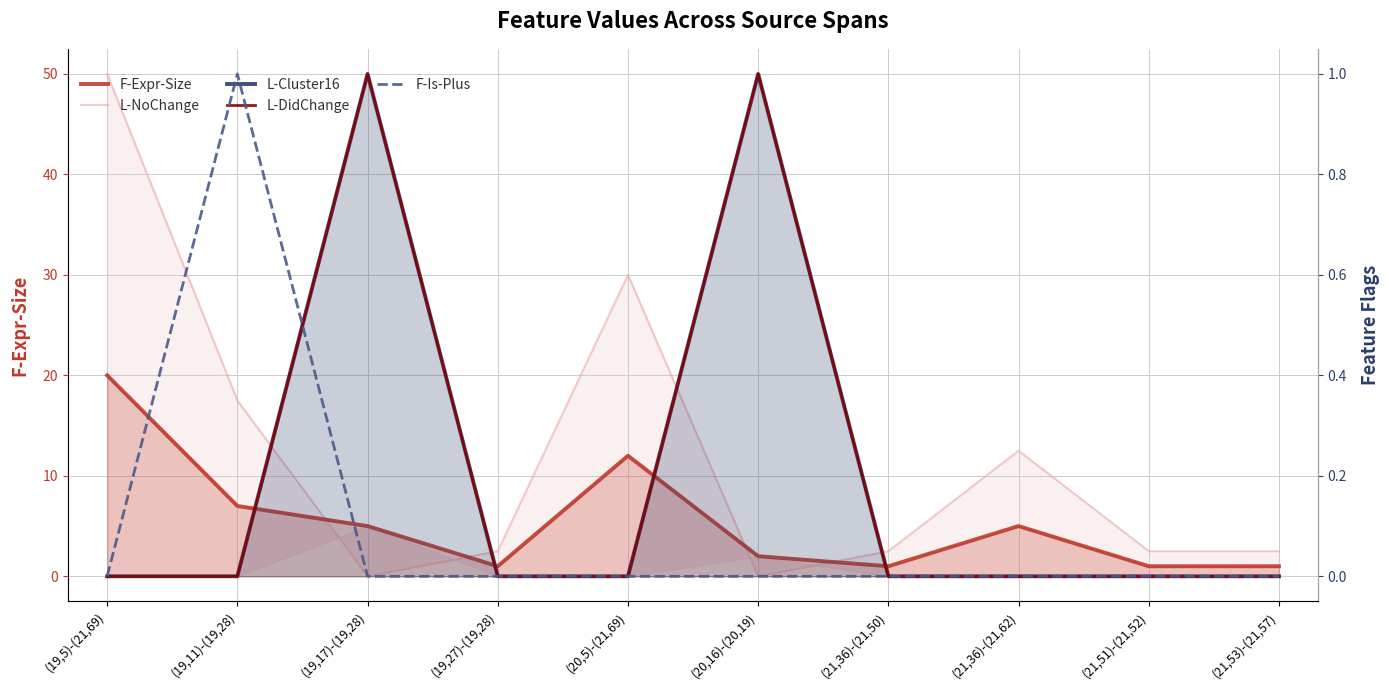

Is the value of F-Expr-Size at (19,17)-(19,28) greater than the value of L-DidChange at (20,5)-(21,69)?

Yes